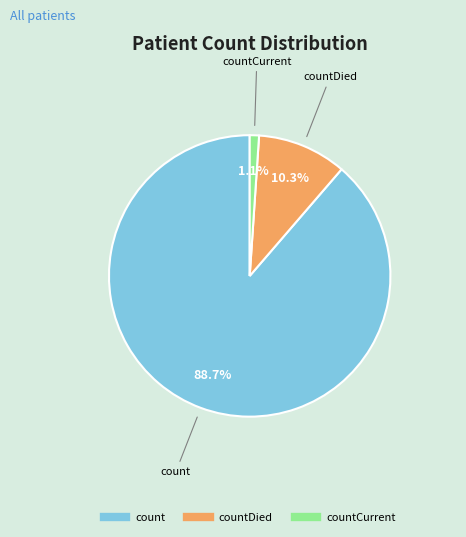

Does any single category account for the majority?

Yes